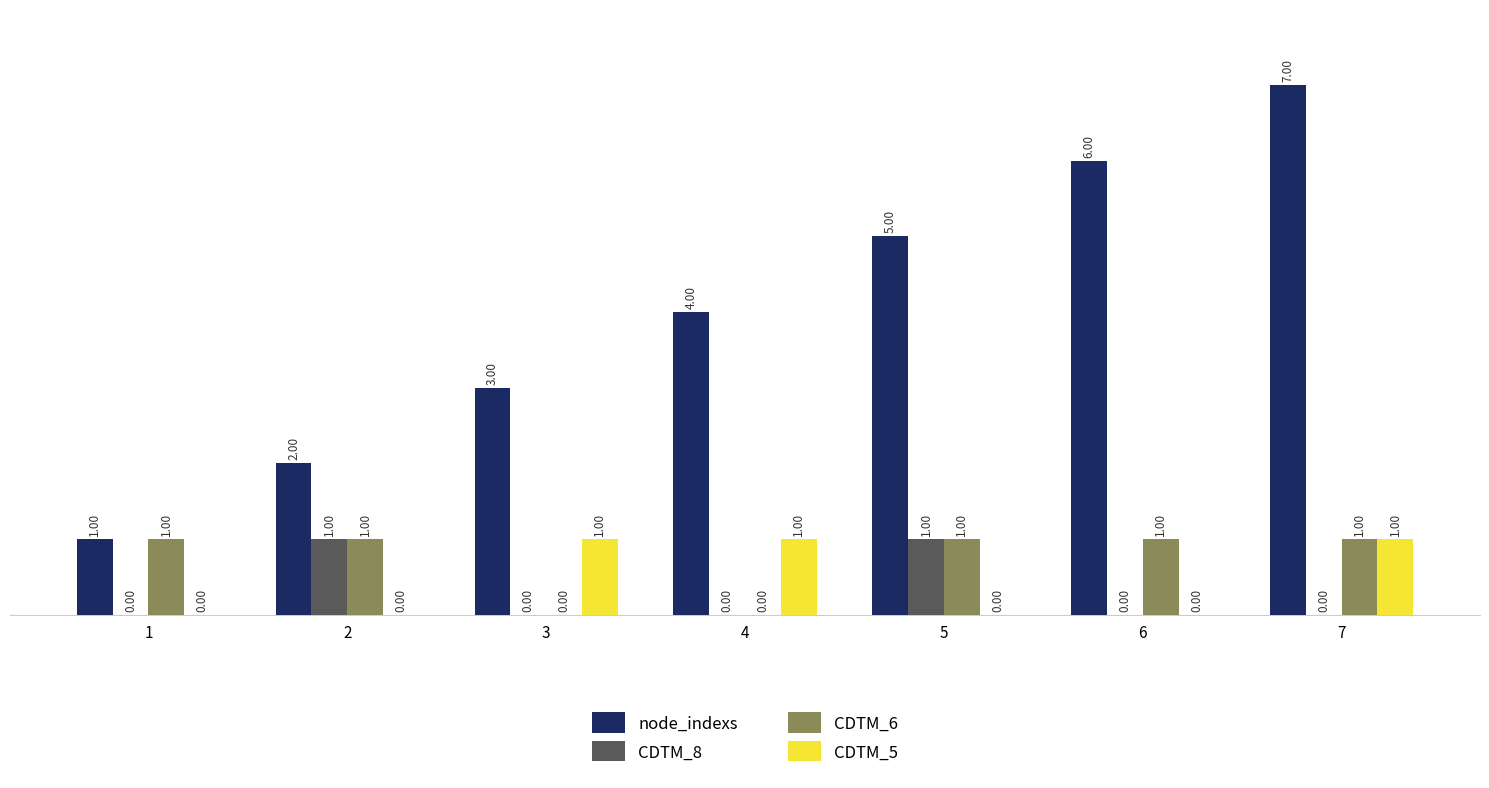

Which series has the largest total across all categories?

node_indexs